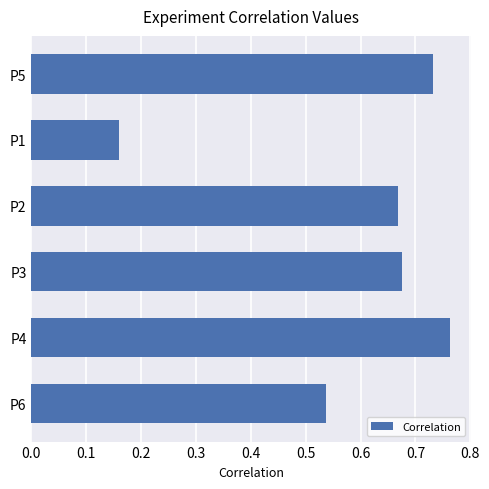

What is the average value?

0.6